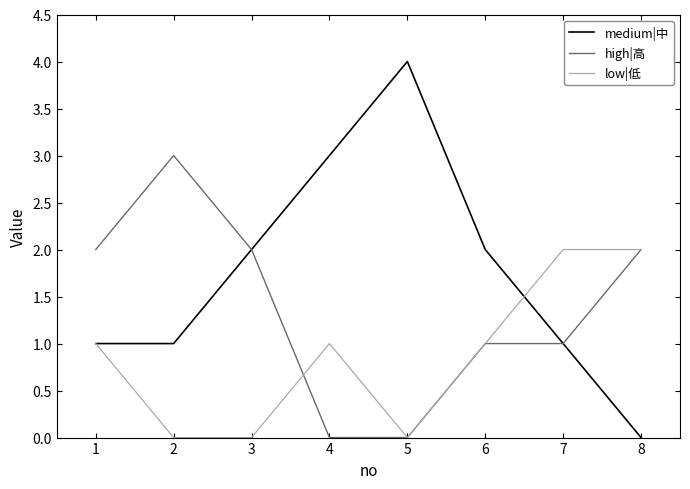

Which series has the largest total across all categories?

medium|中